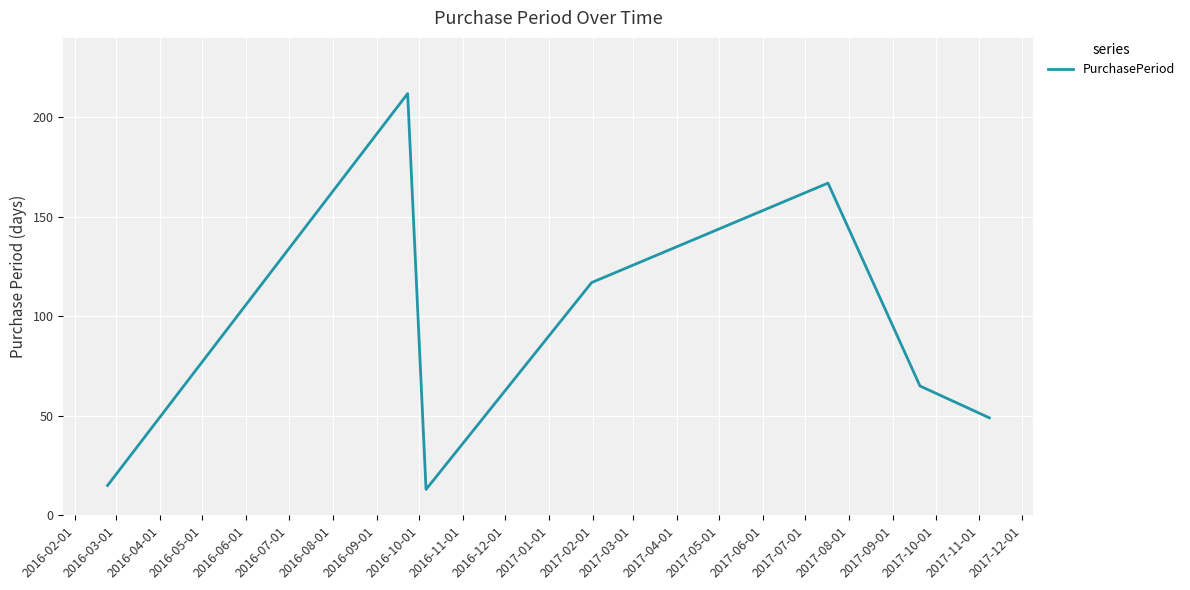

Reading left to right, transcribe all the data shown in this chart.

15	212	13	117	167	65	49